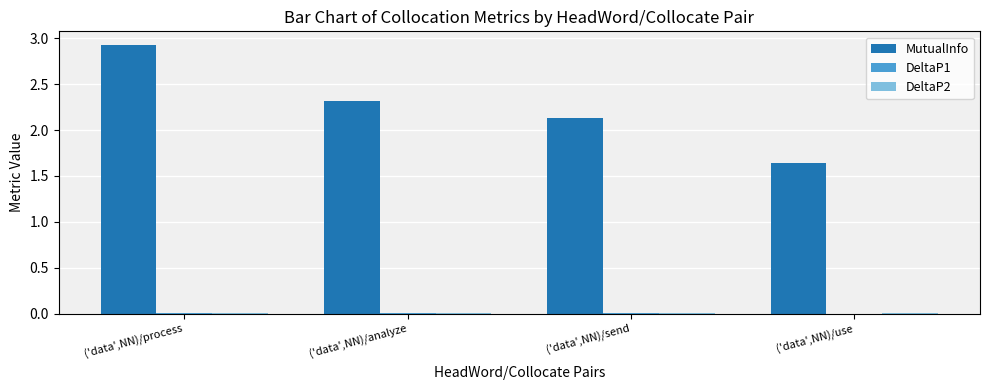

The value of MutualInfo at ('data',NN)/process is 5.1. True or false?

False